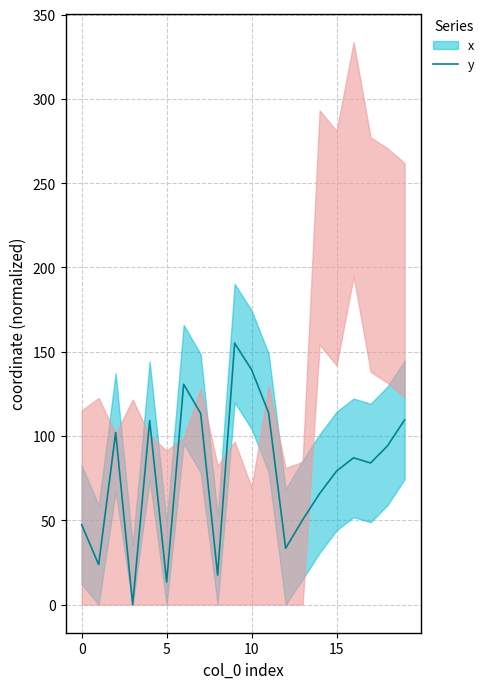

What value does the data have at 6?

130.7